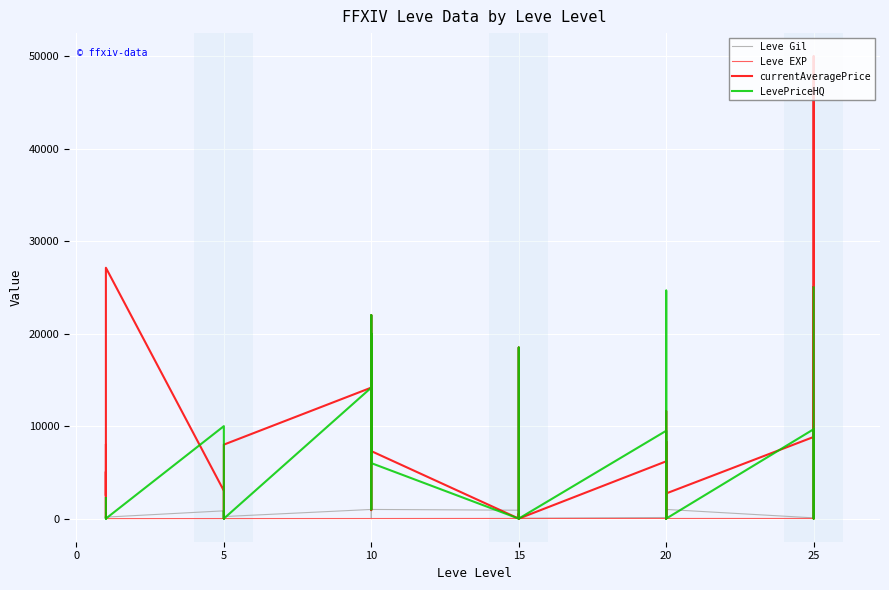

List the series in order of their peak value, lowest first.

Leve EXP, Leve Gil, LevePriceHQ, currentAveragePrice